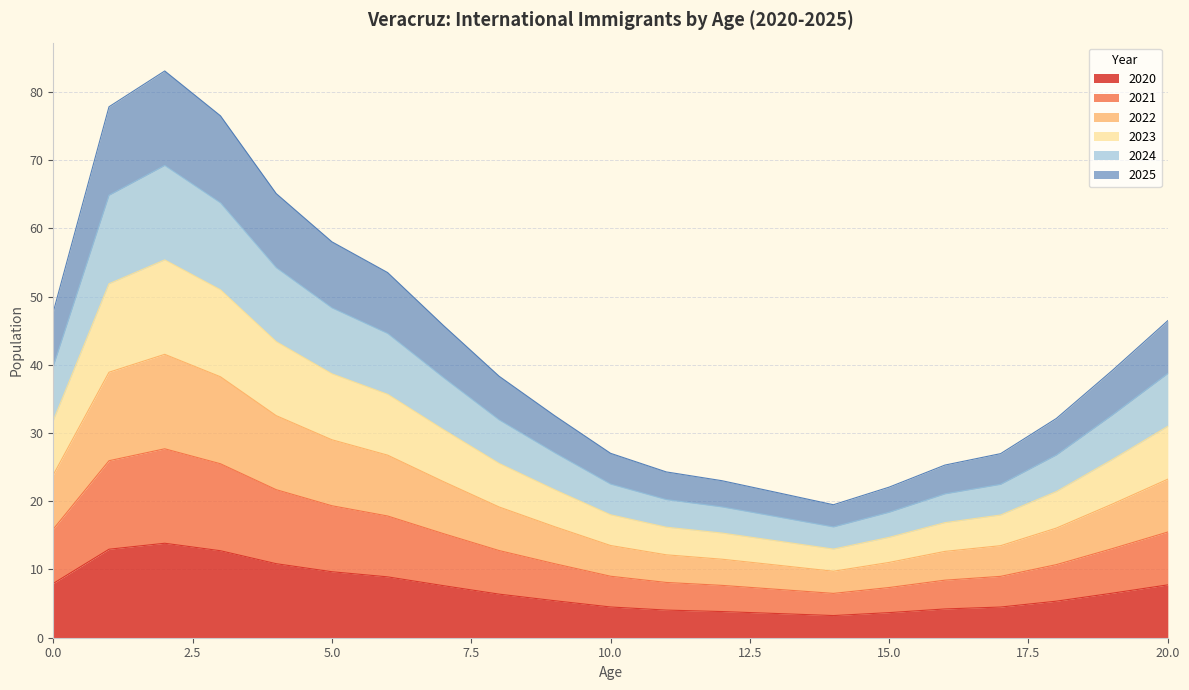

What is the spread (max minus min) of values at 13?

17.7